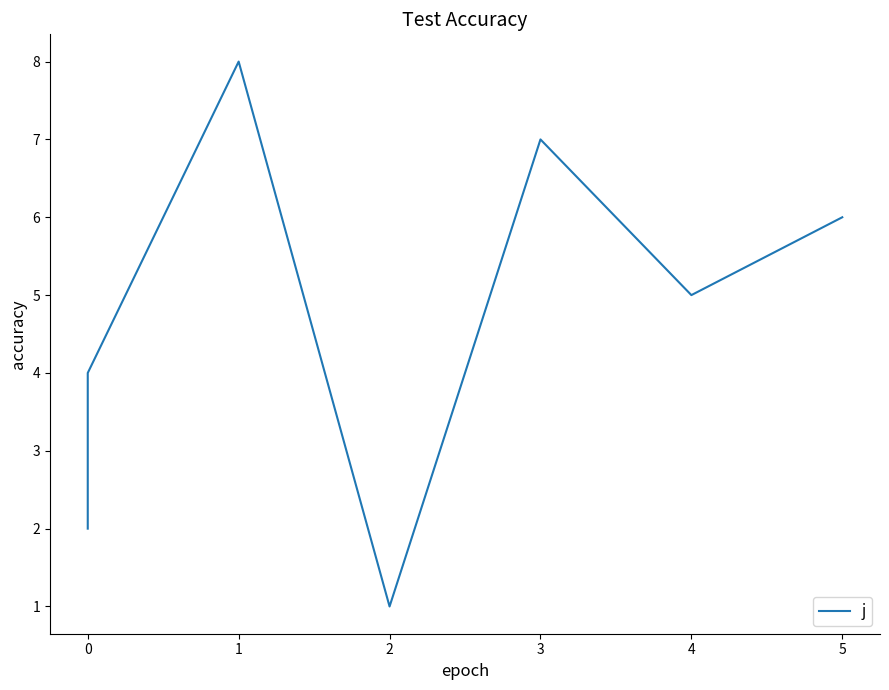

How many data points are less than 5?

4